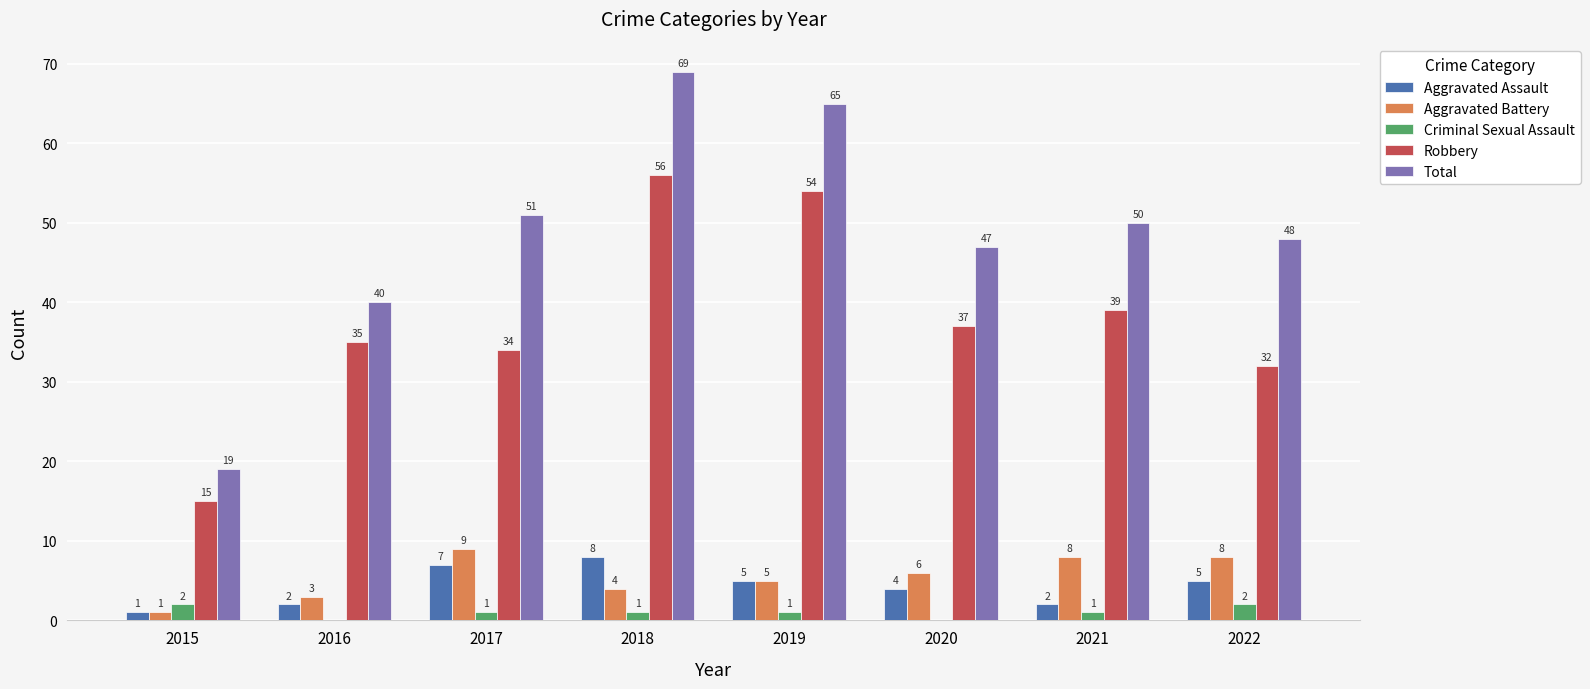

What is the approximate value of Total at 2017, to the nearest 5?

50